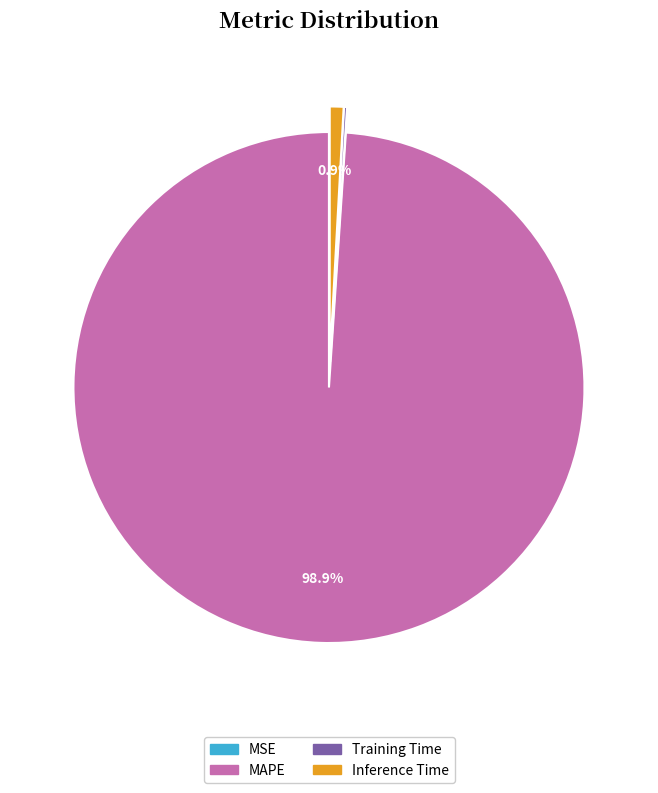

Combined, do MAPE and Inference Time account for over 50%?

Yes